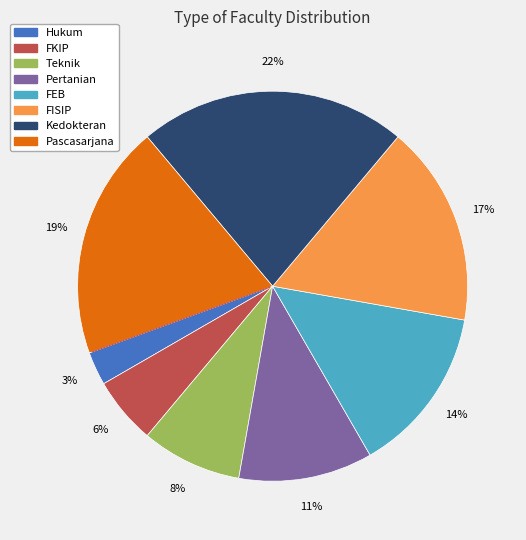

What percentage is the Kedokteran slice, to the nearest percent?

22%